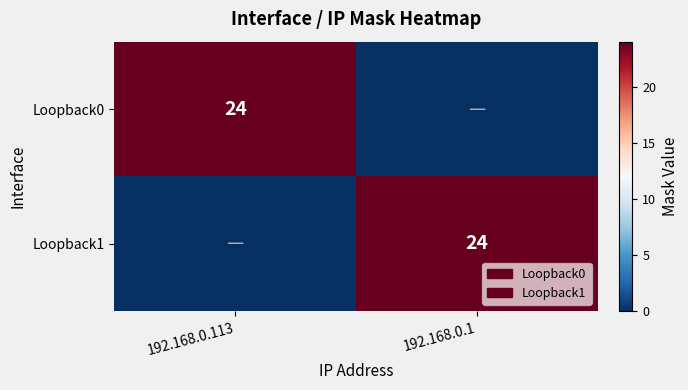

The Loopback1 series shows 40 at 192.168.0.1. True or false?

False